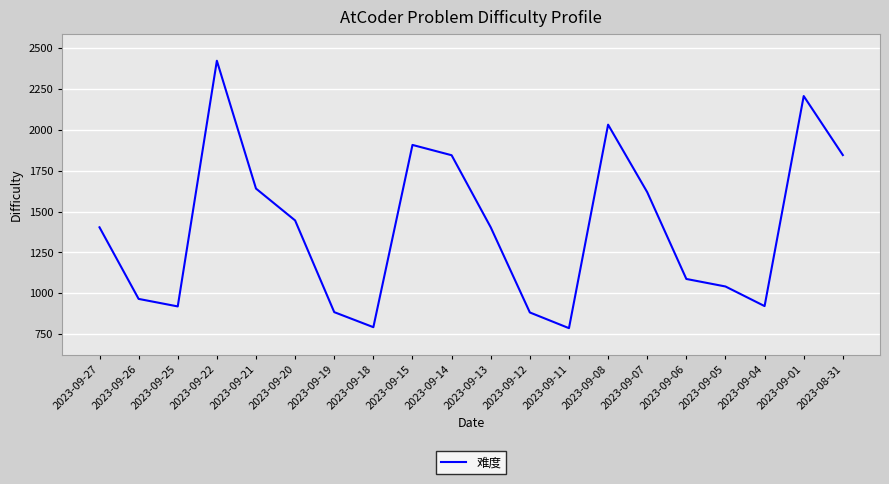

Which has a higher value, 2023-09-08 or 2023-09-13?

2023-09-08